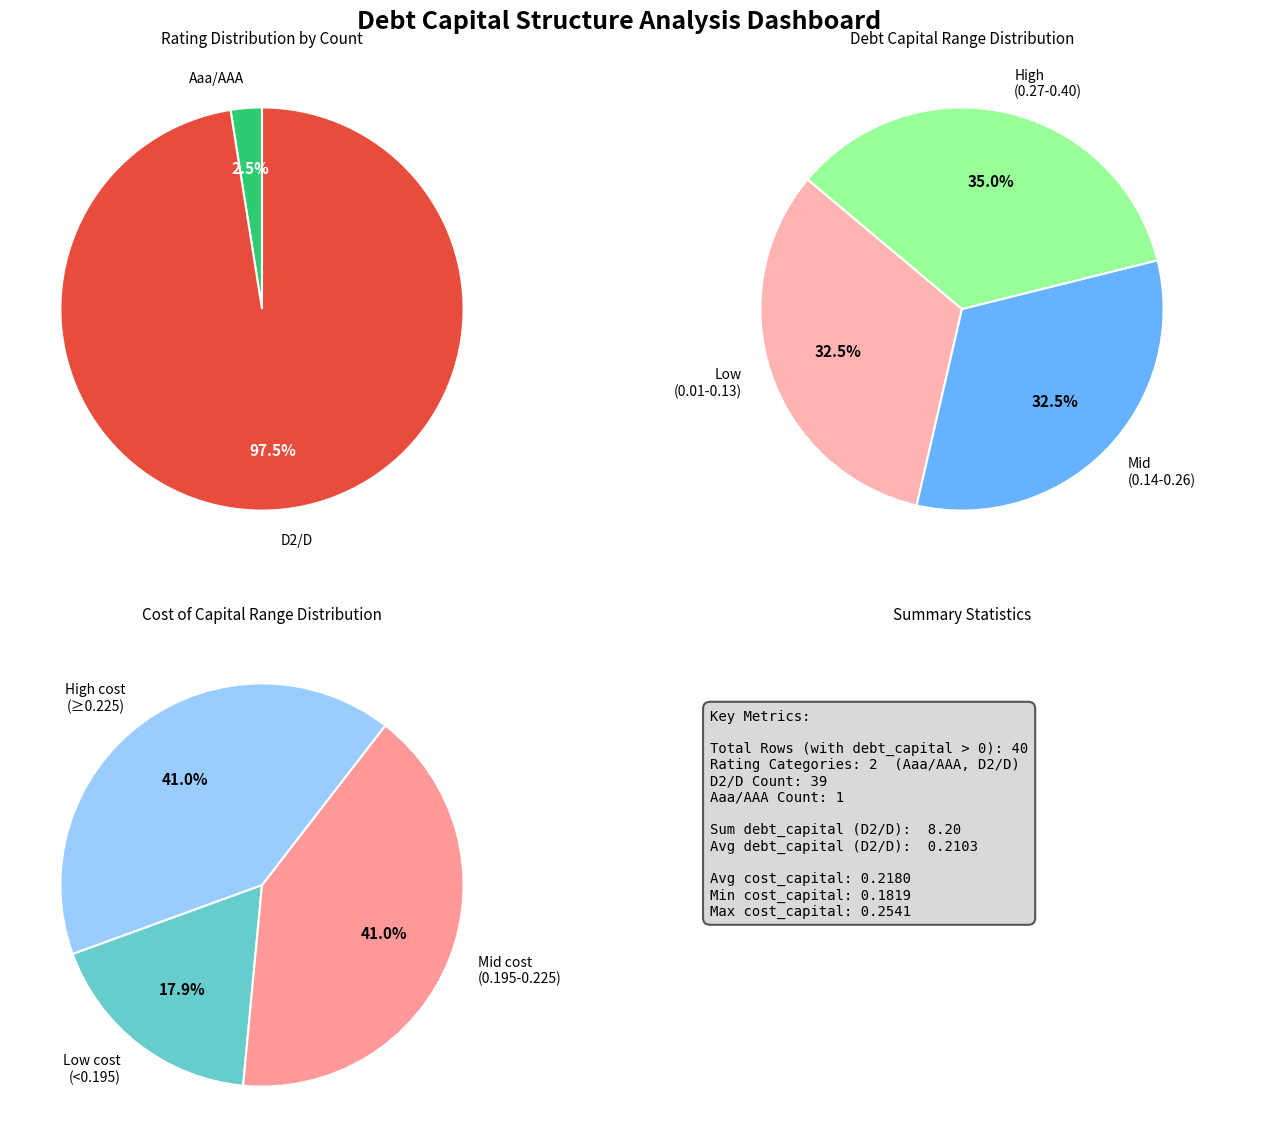

Do 12 and 38 together represent more than half of the pie?

No